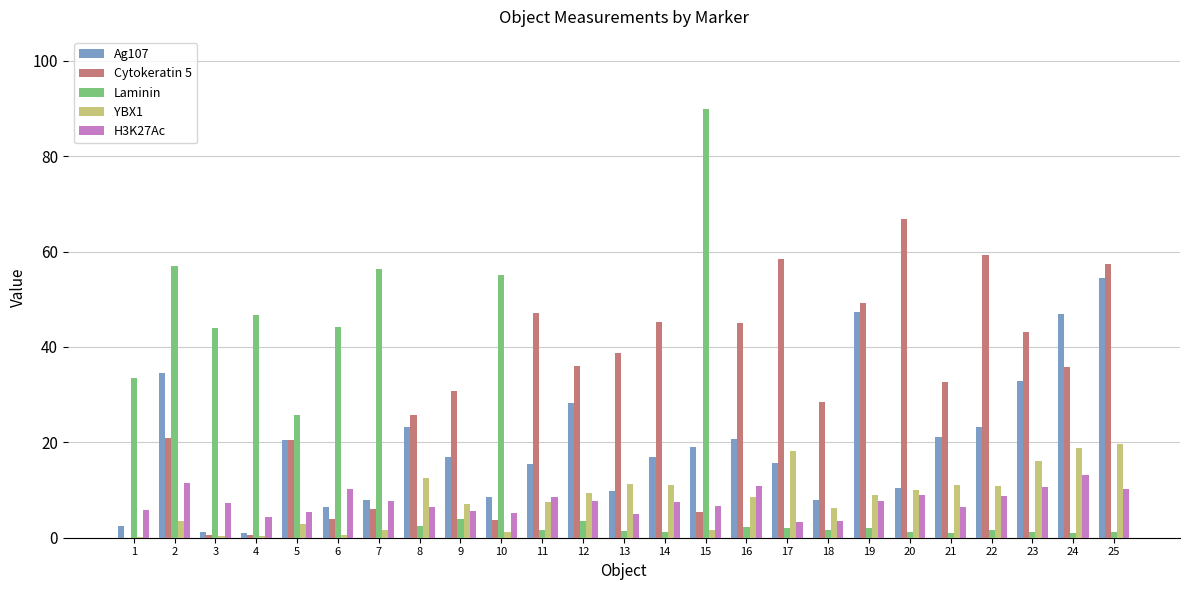

What is the approximate value of Ag107 at 18?

7.9